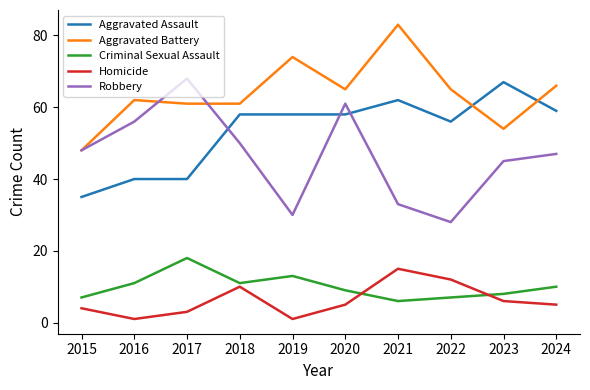

Which series has the widest spread of values?

Robbery